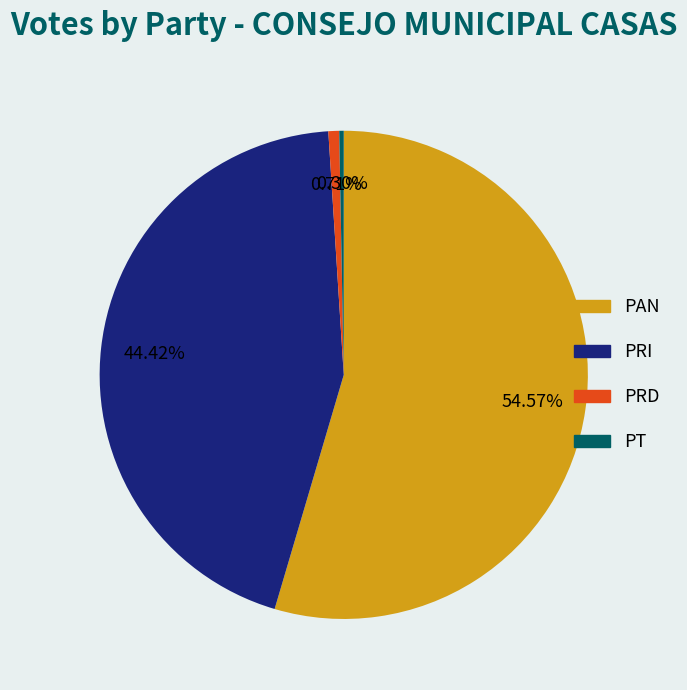

Does any single category account for the majority?

Yes